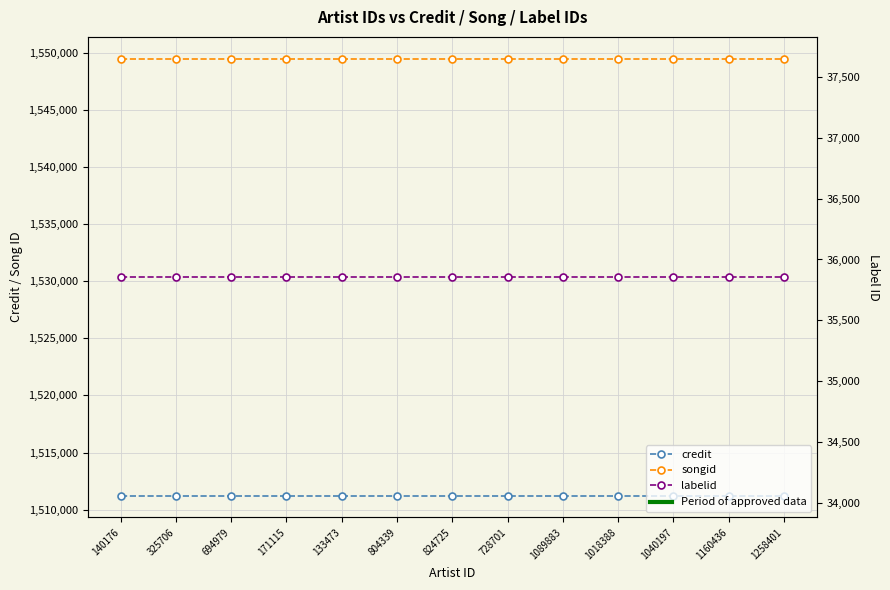

At which category is the sum across all series the highest?

140176